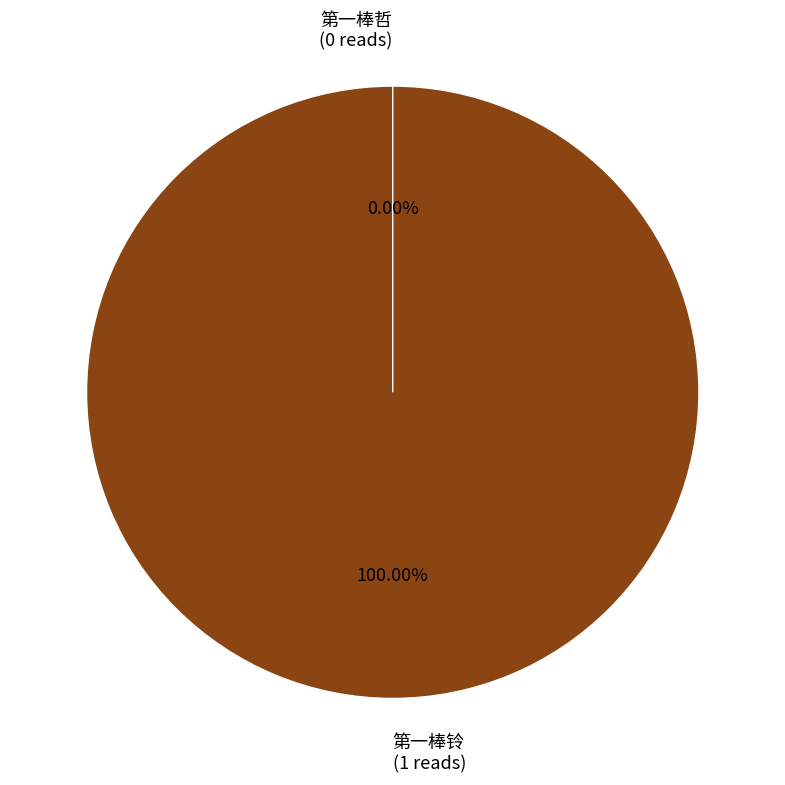

What percentage is the 第一棒铃 slice, to the nearest percent?

100%